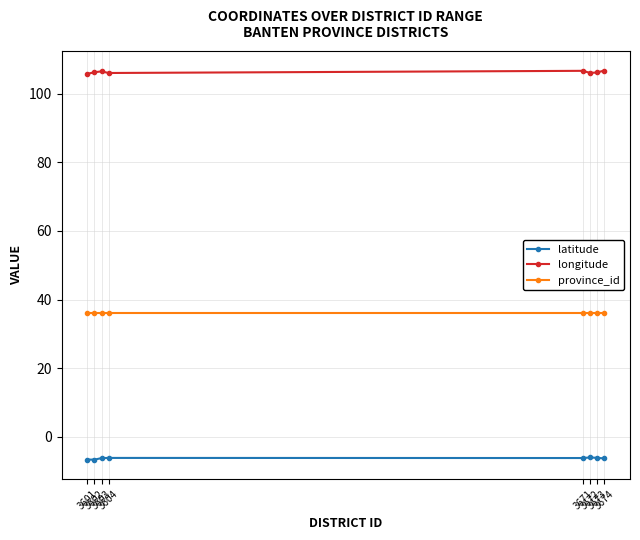

What is the maximum value shown in the chart?

106.7